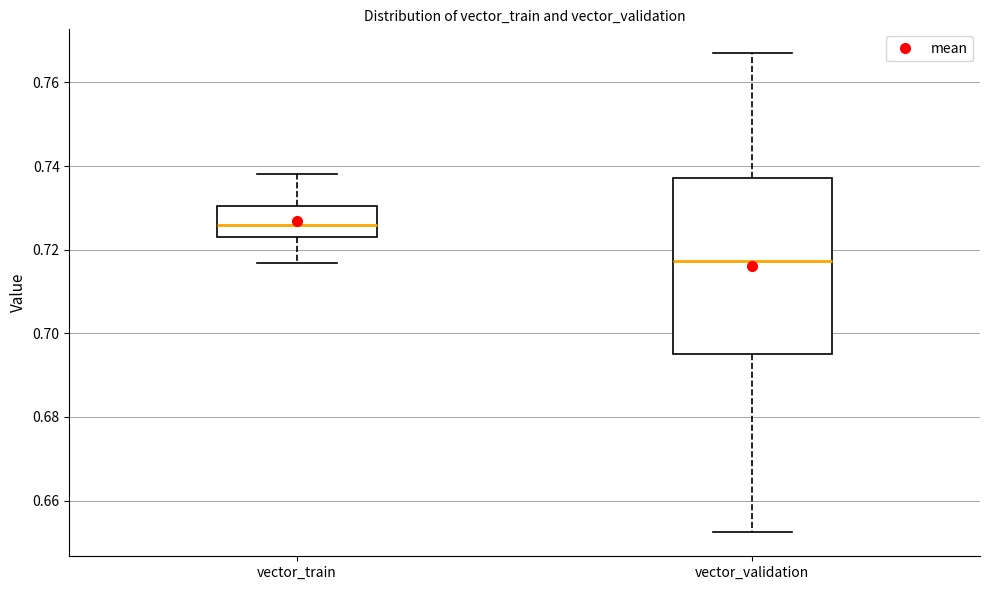

Which box has the lowest median line?

vector_validation